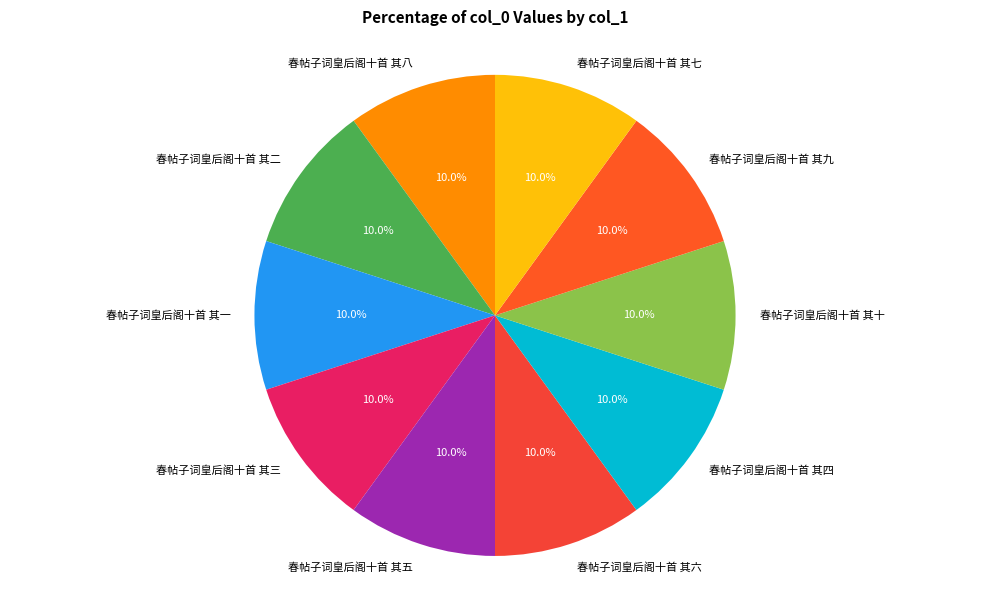

Approximately how many times larger is the value at 春帖子词皇后阁十首 其七 compared to 春帖子词皇后阁十首 其六?

1.0